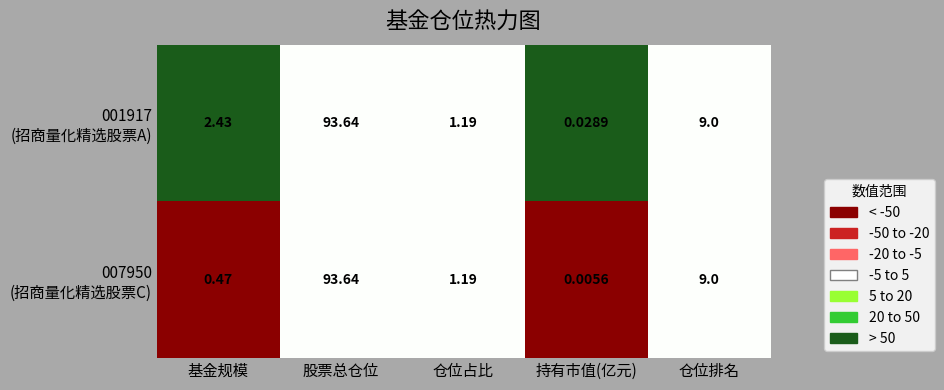

Which category has the highest value across all series?

股票总仓位